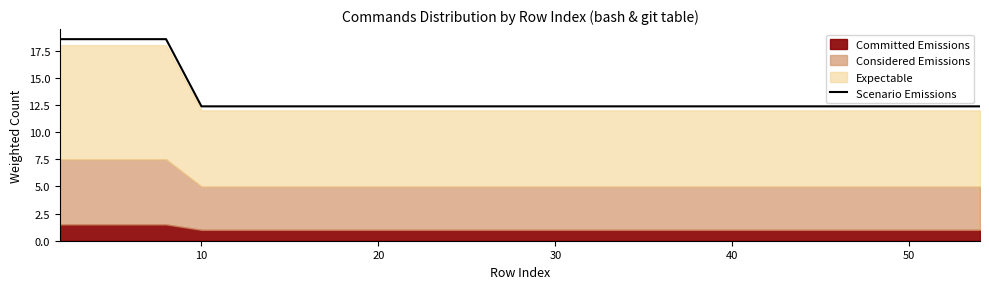

What is the maximum value for Scenario Emissions?

18.6